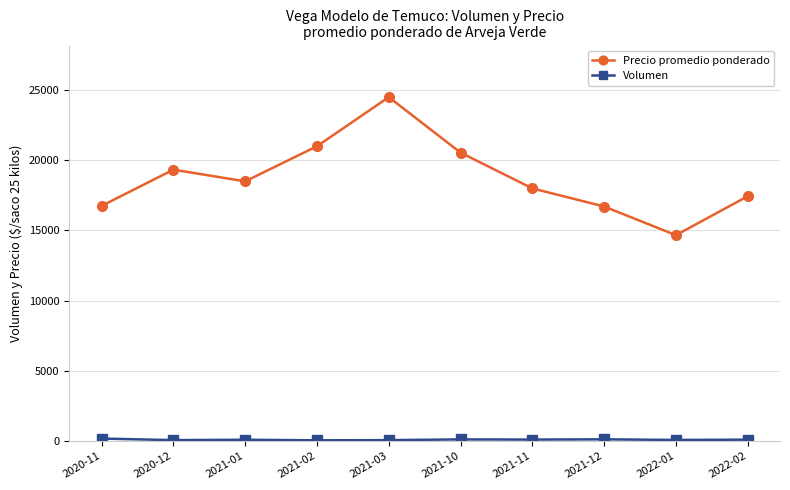

What is the total value across all series at 2022-01?

14745.0